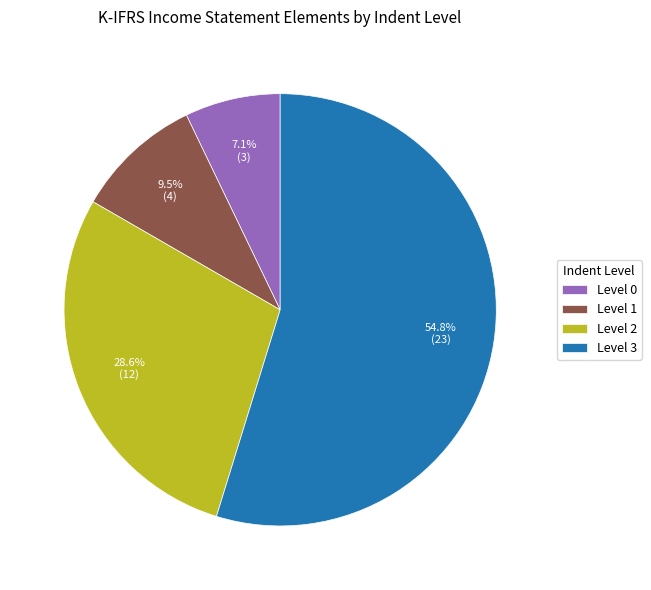

Is there any slice that represents more than half of the pie?

Yes